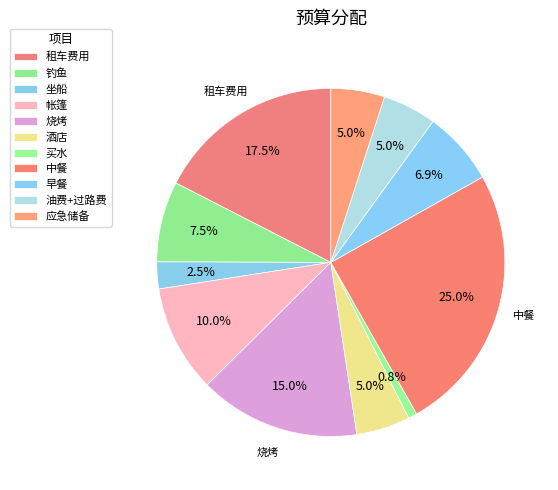

Which slice is the largest?

中餐